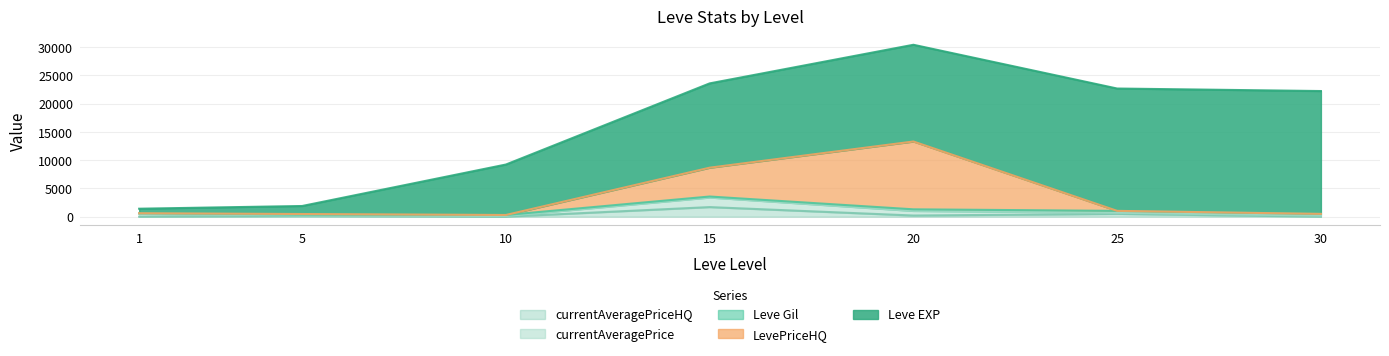

Which series has the largest total across all categories?

Leve EXP